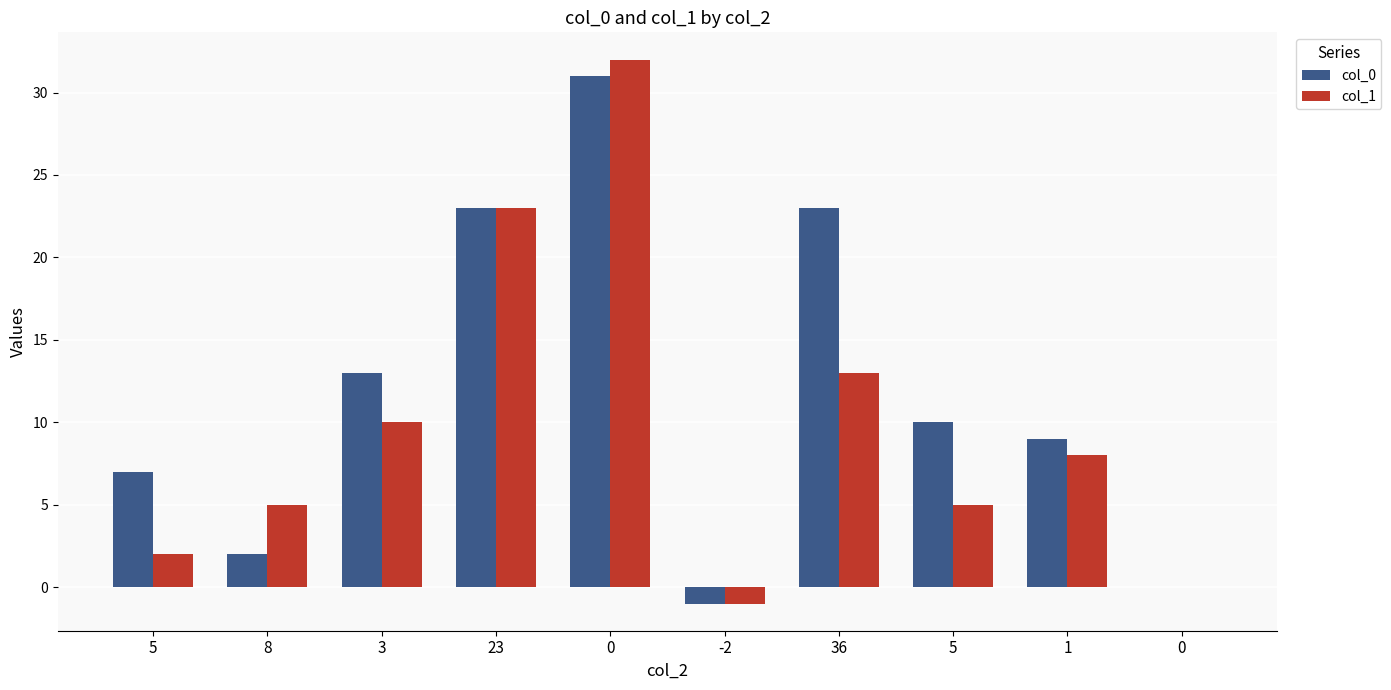

What is the minimum value shown in the chart?

-1